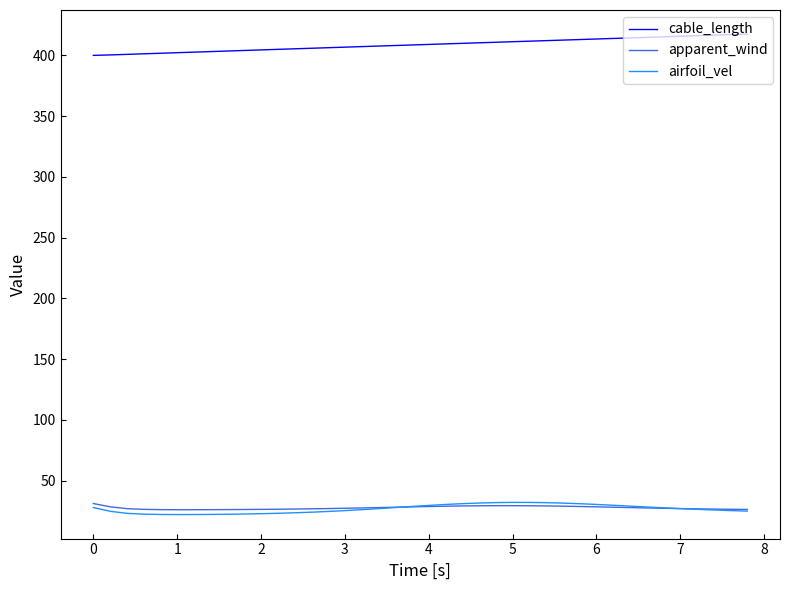

True or false: cable_length and airfoil_vel cross at least once.

False